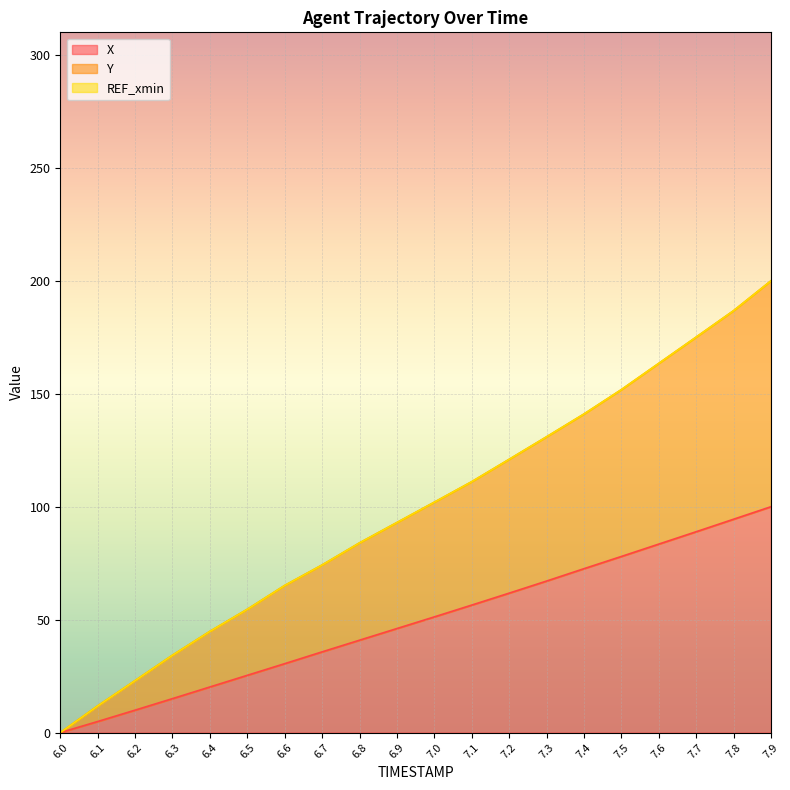

List the labels in order of X value, largest first.

7.9, 7.8, 7.7, 7.6, 7.5, 7.4, 7.3, 7.2, 7.1, 7.0, 6.9, 6.8, 6.7, 6.6, 6.5, 6.4, 6.3, 6.2, 6.1, 6.0